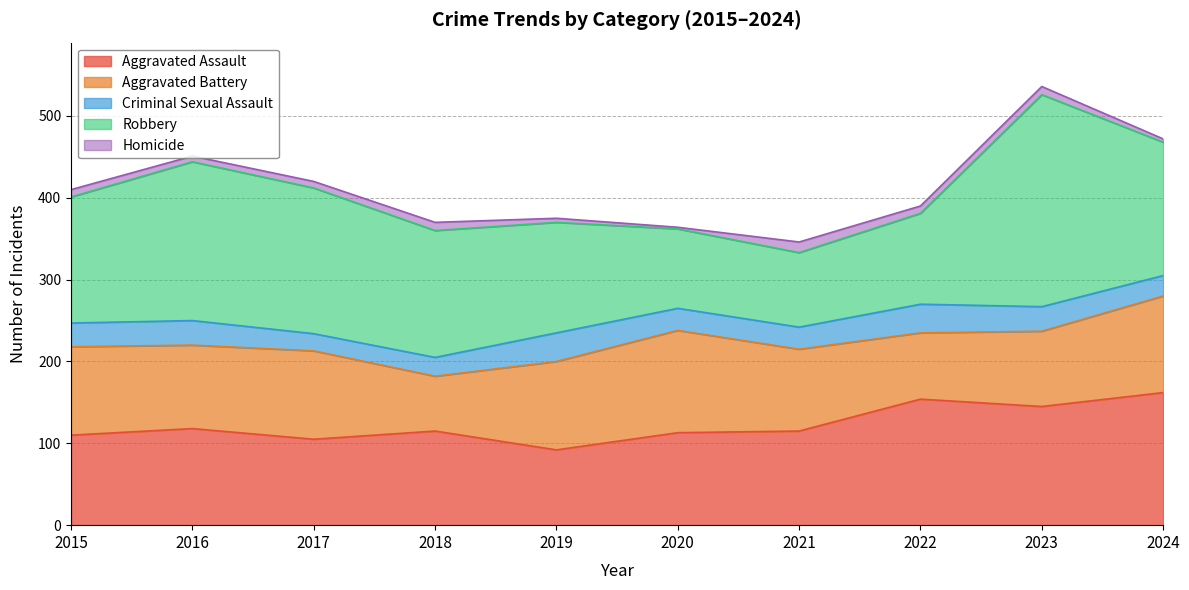

Is it true that Robbery equals 178 at 2017?

True